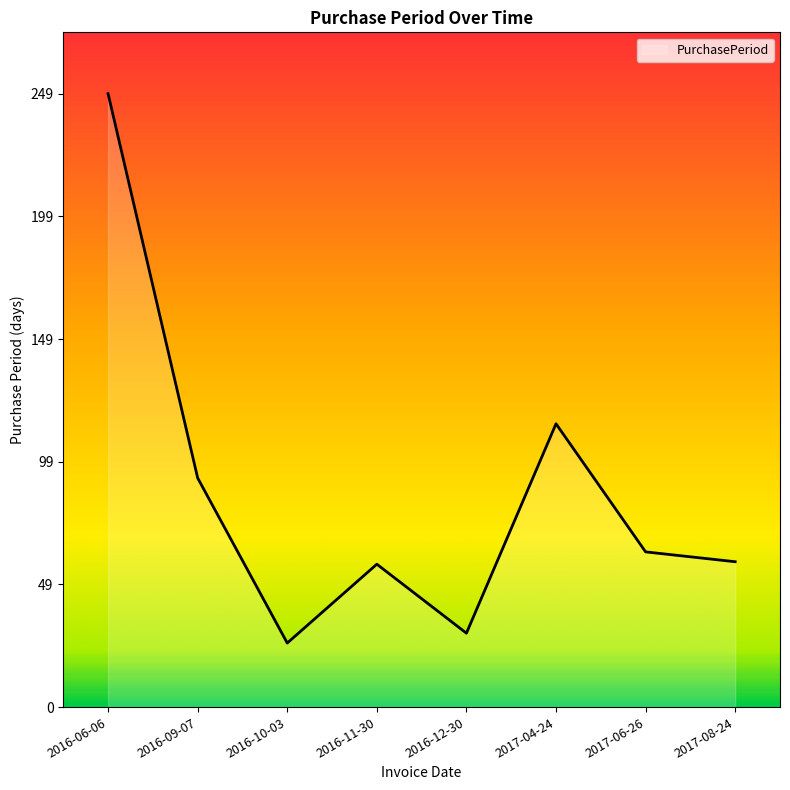

The value at 2016-06-06 is 249. True or false?

True